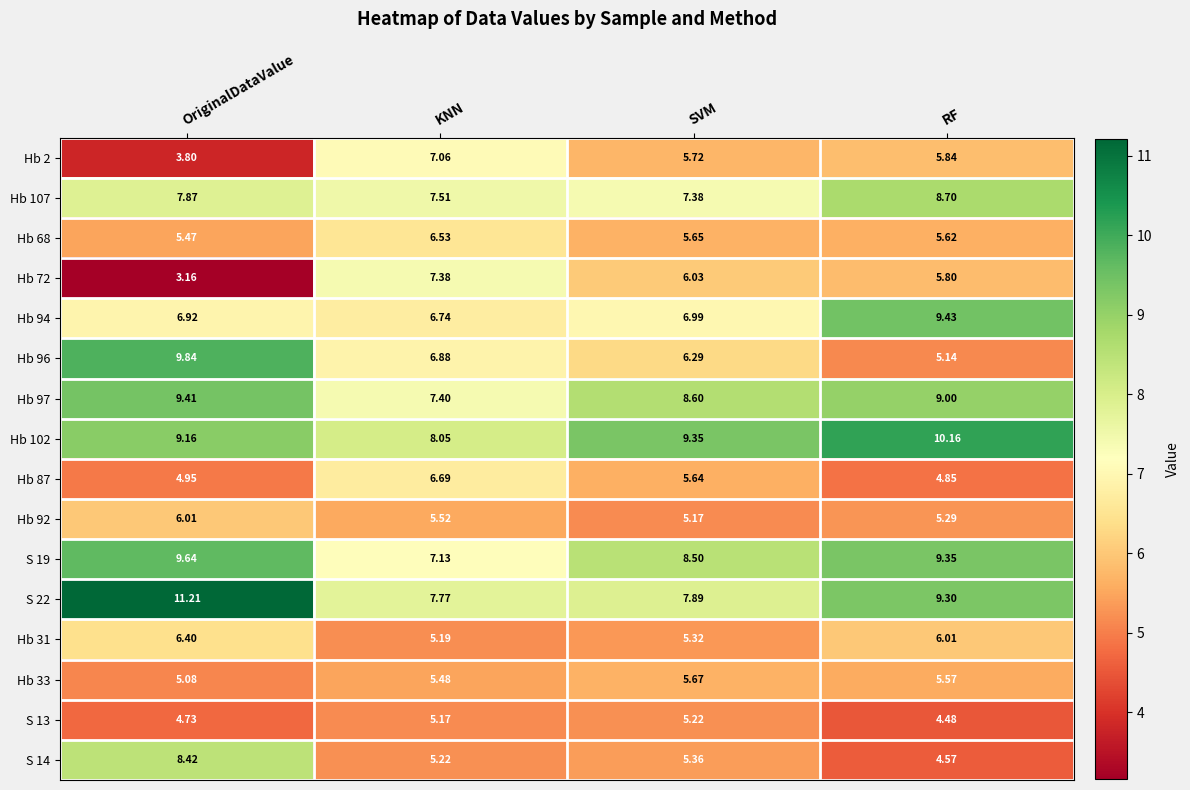

At which label is Hb 72 closest to 5?

RF